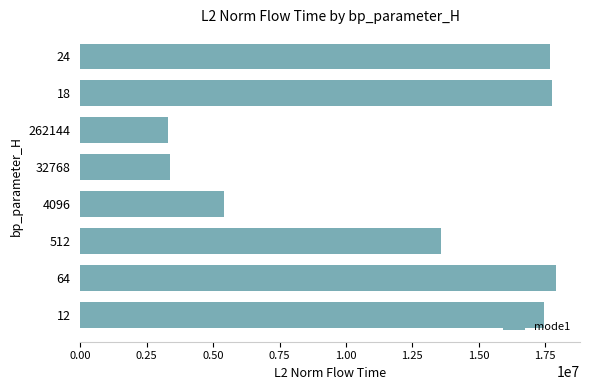

Is it true that the value at 24 is 9536843.6?

False